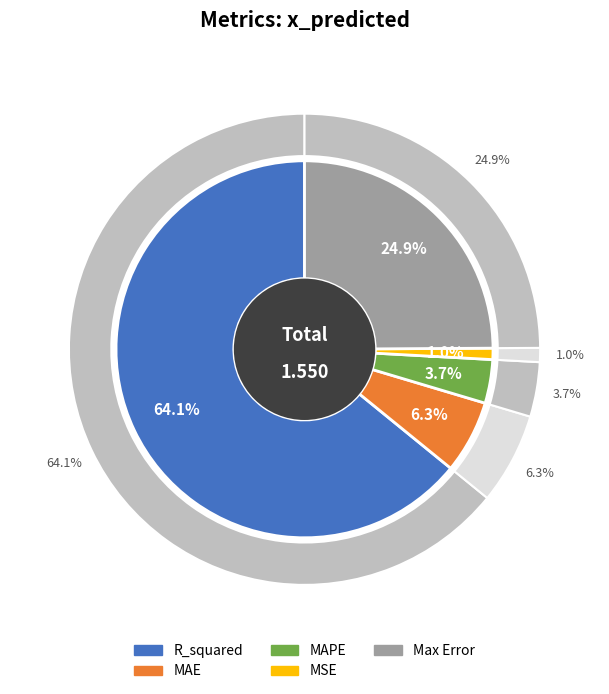

How many slices are in this pie chart?

5